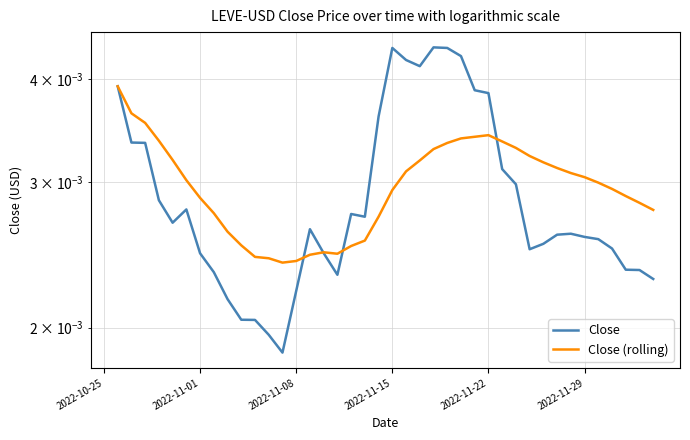

The Close (rolling) series shows 0.0 at 2022-11-01. True or false?

True